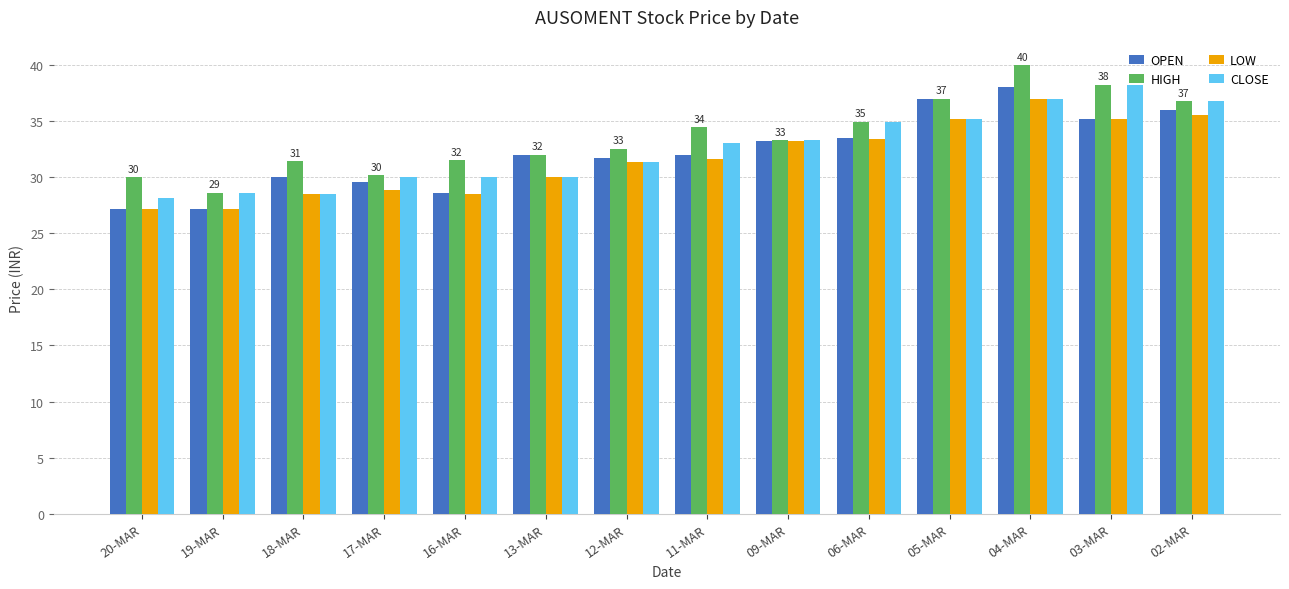

How many data points in HIGH are above 33?

7